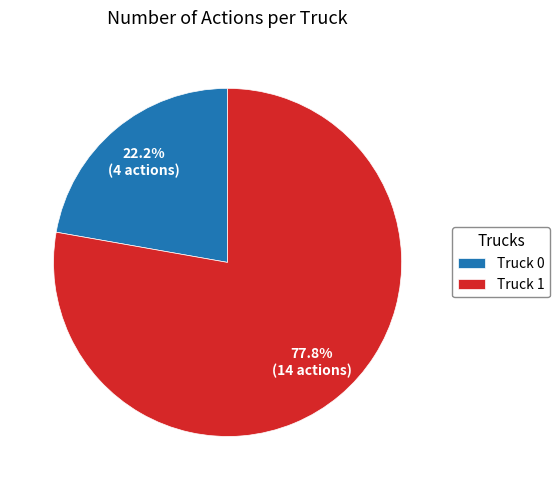

Which category has the biggest portion of the pie?

Truck 1